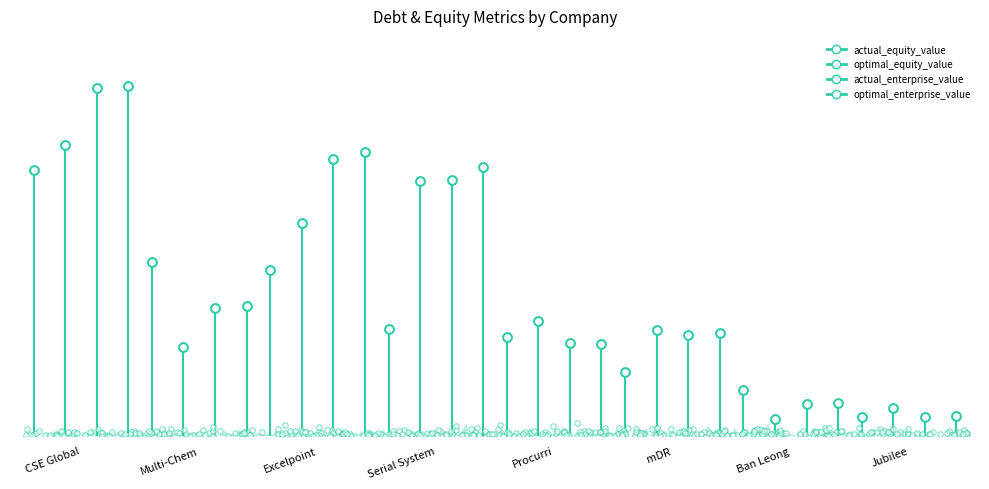

Which series reaches the maximum Y coordinate?

optimal_enterprise_value